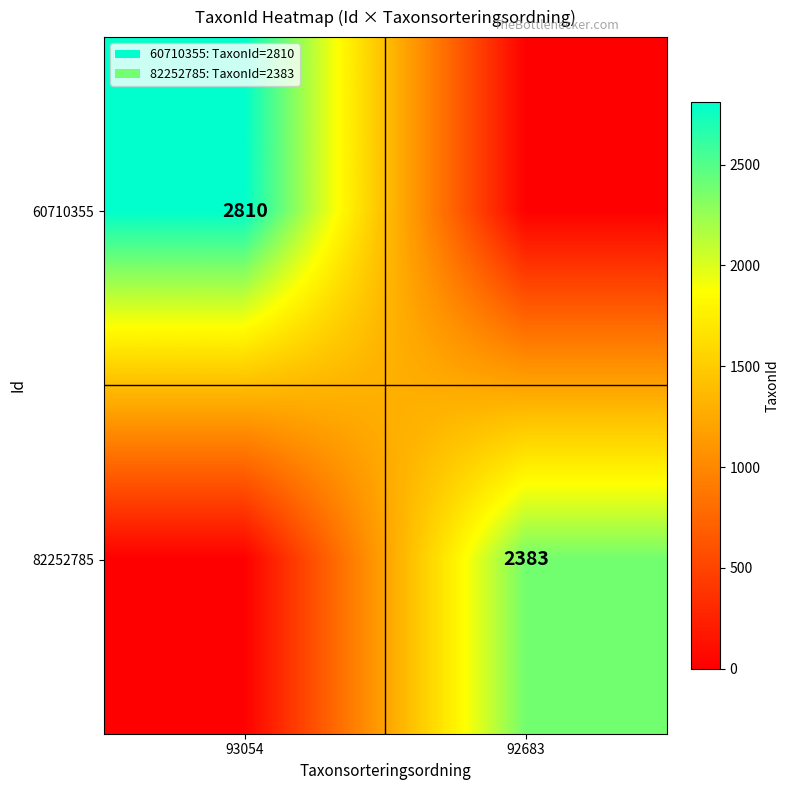

The 60710355 series shows 2810 at 93054. True or false?

True